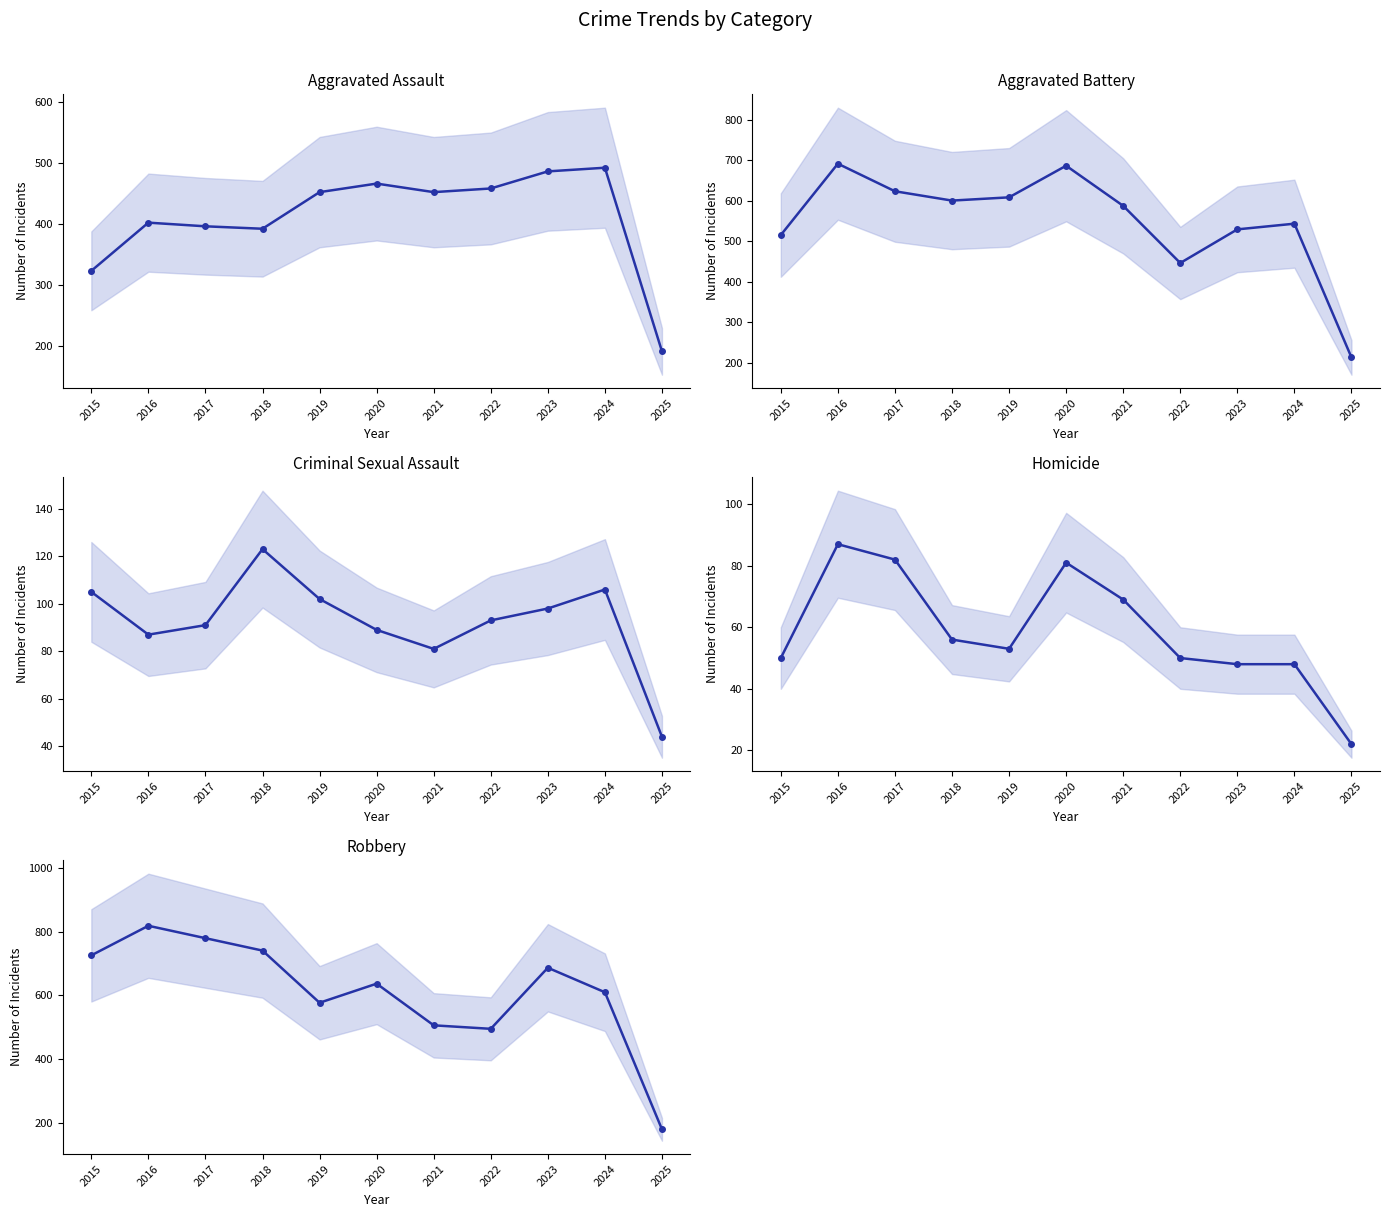

True or false: Robbery has a value of 910 at 2020.

False